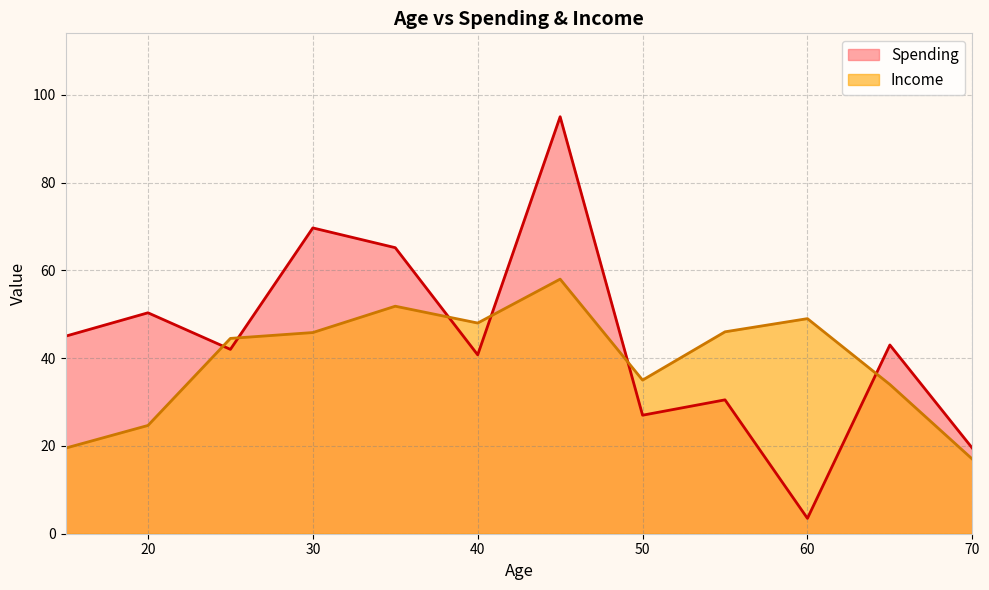

What is the minimum value shown in the chart?

3.5